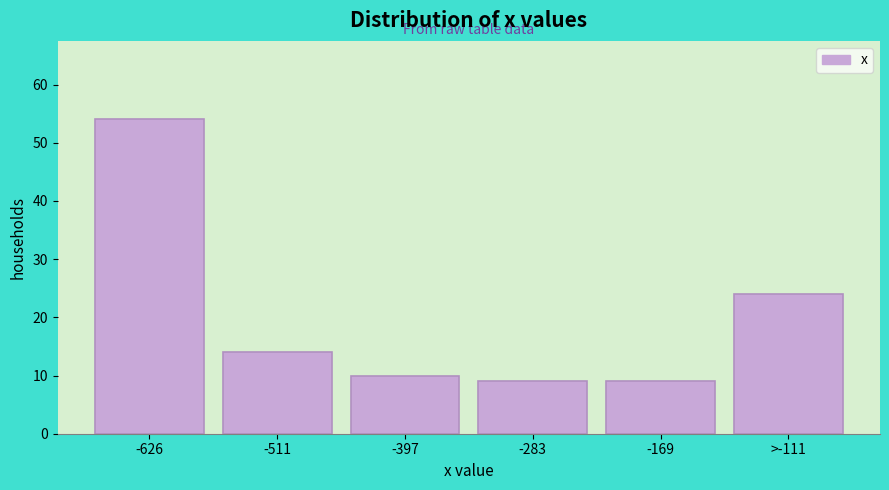

Reading right to left, transcribe all the data shown in this chart.

>-111=24	-169=9	-283=9	-397=10	-511=14	-626=54